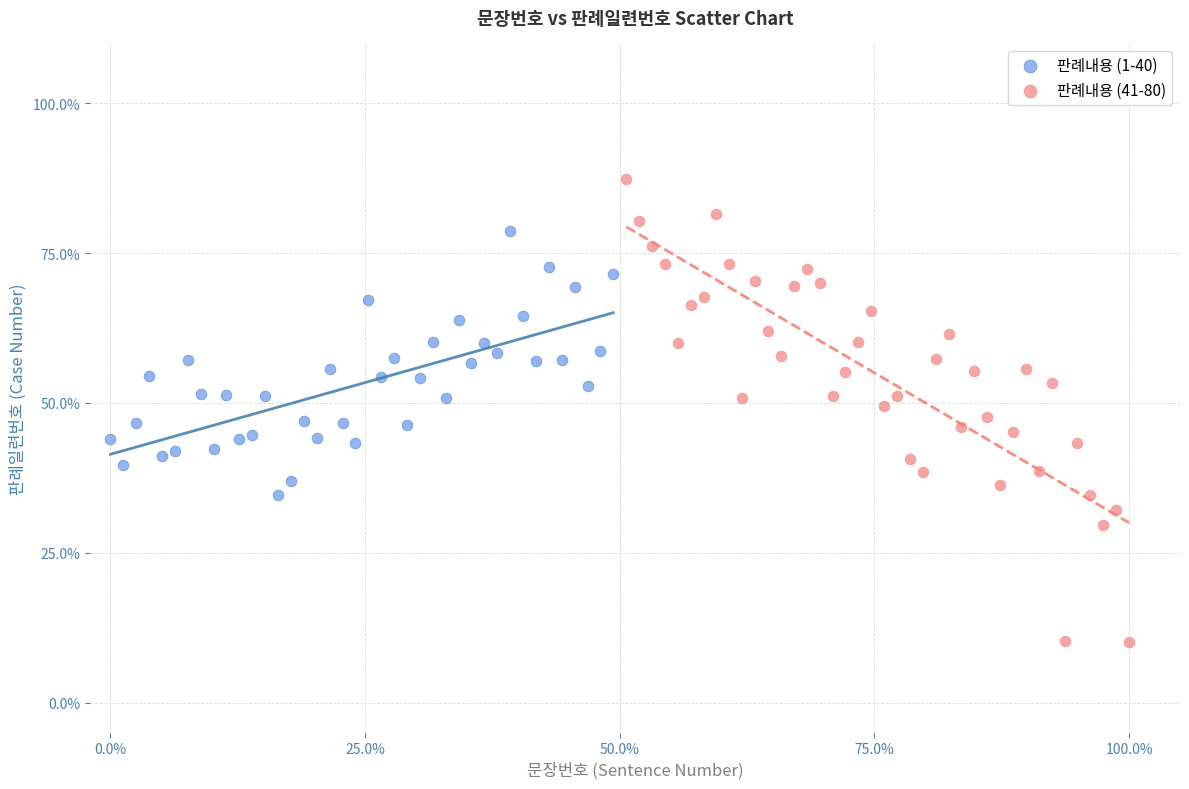

Which series reaches the maximum Y coordinate?

판례내용 (41-80)